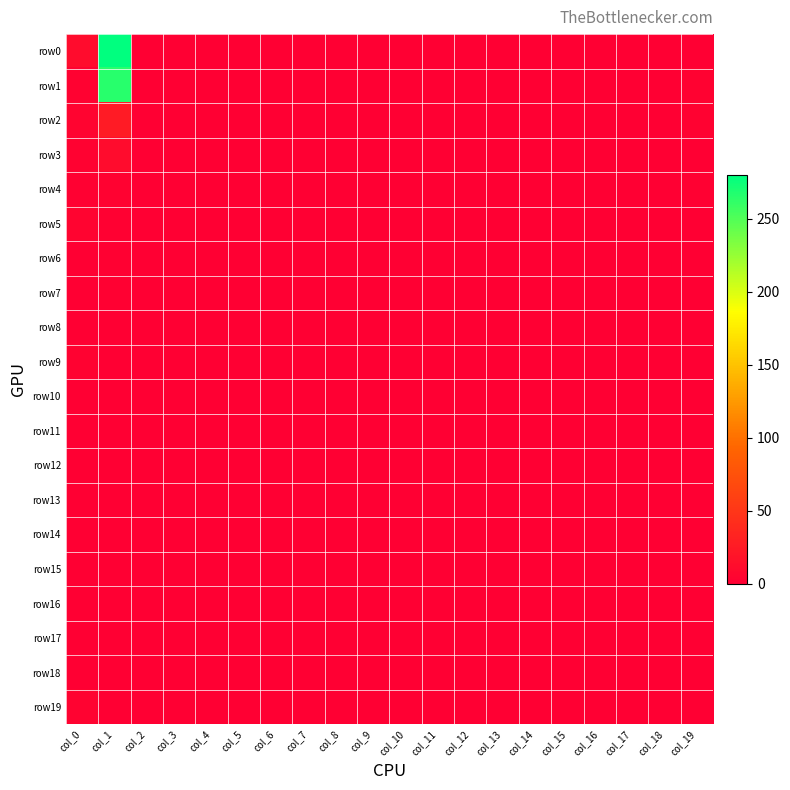

Reading left to right, what are all the values shown in this chart?

row0: col_0=11	col_1=280	col_2=0	col_3=0	col_4=0	col_5=0	col_6=0	col_7=0	col_8=0	col_9=0	col_10=0	col_11=0	col_12=0	col_13=0	col_14=0	col_15=0	col_16=0	col_17=0	col_18=0	col_19=0
row1: col_0=3	col_1=265	col_2=0	col_3=0	col_4=0	col_5=0	col_6=0	col_7=0	col_8=0	col_9=0	col_10=0	col_11=0	col_12=0	col_13=0	col_14=0	col_15=0	col_16=0	col_17=1	col_18=0	col_19=3
row2: col_0=5	col_1=26	col_2=0	col_3=0	col_4=0	col_5=0	col_6=0	col_7=0	col_8=0	col_9=0	col_10=0	col_11=0	col_12=0	col_13=0	col_14=0	col_15=0	col_16=0	col_17=0	col_18=0	col_19=3
row3: col_0=3	col_1=11	col_2=0	col_3=0	col_4=0	col_5=0	col_6=0	col_7=0	col_8=0	col_9=0	col_10=0	col_11=0	col_12=0	col_13=0	col_14=0	col_15=0	col_16=0	col_17=0	col_18=0	col_19=1
row4: col_0=2	col_1=3	col_2=0	col_3=0	col_4=0	col_5=0	col_6=0	col_7=0	col_8=0	col_9=0	col_10=0	col_11=0	col_12=0	col_13=0	col_14=0	col_15=0	col_16=0	col_17=0	col_18=0	col_19=2
row5: col_0=5	col_1=2	col_2=0	col_3=0	col_4=0	col_5=0	col_6=0	col_7=0	col_8=0	col_9=0	col_10=0	col_11=0	col_12=0	col_13=0	col_14=0	col_15=0	col_16=0	col_17=0	col_18=0	col_19=1
row6: col_0=1	col_1=2	col_2=0	col_3=0	col_4=0	col_5=0	col_6=0	col_7=0	col_8=0	col_9=0	col_10=0	col_11=0	col_12=0	col_13=0	col_14=0	col_15=0	col_16=0	col_17=0	col_18=0	col_19=1
row7: col_0=0	col_1=2	col_2=0	col_3=0	col_4=0	col_5=0	col_6=0	col_7=0	col_8=0	col_9=0	col_10=0	col_11=0	col_12=0	col_13=0	col_14=0	col_15=0	col_16=0	col_17=0	col_18=0	col_19=0
row8: col_0=1	col_1=0	col_2=0	col_3=0	col_4=0	col_5=0	col_6=0	col_7=0	col_8=0	col_9=0	col_10=0	col_11=0	col_12=0	col_13=0	col_14=0	col_15=0	col_16=0	col_17=0	col_18=0	col_19=0
row9: col_0=3	col_1=0	col_2=0	col_3=0	col_4=0	col_5=0	col_6=0	col_7=0	col_8=0	col_9=0	col_10=0	col_11=0	col_12=0	col_13=0	col_14=0	col_15=0	col_16=0	col_17=0	col_18=0	col_19=0
row10: col_0=0	col_1=1	col_2=0	col_3=0	col_4=0	col_5=0	col_6=0	col_7=0	col_8=0	col_9=0	col_10=0	col_11=0	col_12=0	col_13=0	col_14=0	col_15=0	col_16=0	col_17=0	col_18=0	col_19=0
row11: col_0=1	col_1=0	col_2=0	col_3=0	col_4=0	col_5=0	col_6=0	col_7=0	col_8=0	col_9=0	col_10=0	col_11=0	col_12=0	col_13=0	col_14=0	col_15=0	col_16=0	col_17=0	col_18=0	col_19=0
row12: col_0=1	col_1=0	col_2=0	col_3=0	col_4=0	col_5=0	col_6=0	col_7=0	col_8=0	col_9=0	col_10=0	col_11=0	col_12=0	col_13=0	col_14=0	col_15=0	col_16=0	col_17=0	col_18=0	col_19=0
row13: col_0=0	col_1=0	col_2=0	col_3=0	col_4=0	col_5=0	col_6=0	col_7=0	col_8=0	col_9=0	col_10=0	col_11=0	col_12=0	col_13=0	col_14=0	col_15=0	col_16=0	col_17=0	col_18=0	col_19=0
row14: col_0=0	col_1=0	col_2=0	col_3=0	col_4=0	col_5=0	col_6=0	col_7=0	col_8=0	col_9=0	col_10=0	col_11=0	col_12=0	col_13=0	col_14=0	col_15=0	col_16=0	col_17=0	col_18=0	col_19=0
row15: col_0=0	col_1=0	col_2=0	col_3=0	col_4=0	col_5=0	col_6=0	col_7=0	col_8=0	col_9=0	col_10=0	col_11=0	col_12=0	col_13=0	col_14=0	col_15=0	col_16=0	col_17=0	col_18=0	col_19=0
row16: col_0=0	col_1=0	col_2=0	col_3=0	col_4=0	col_5=0	col_6=0	col_7=0	col_8=0	col_9=0	col_10=0	col_11=0	col_12=0	col_13=0	col_14=0	col_15=0	col_16=0	col_17=0	col_18=0	col_19=0
row17: col_0=0	col_1=0	col_2=0	col_3=0	col_4=0	col_5=0	col_6=0	col_7=0	col_8=0	col_9=0	col_10=0	col_11=0	col_12=0	col_13=0	col_14=0	col_15=0	col_16=0	col_17=0	col_18=0	col_19=0
row18: col_0=0	col_1=0	col_2=0	col_3=0	col_4=0	col_5=0	col_6=0	col_7=0	col_8=0	col_9=0	col_10=0	col_11=0	col_12=0	col_13=0	col_14=0	col_15=0	col_16=0	col_17=0	col_18=0	col_19=0
row19: col_0=4	col_1=1	col_2=0	col_3=0	col_4=0	col_5=0	col_6=0	col_7=0	col_8=0	col_9=0	col_10=0	col_11=0	col_12=0	col_13=0	col_14=0	col_15=0	col_16=0	col_17=0	col_18=0	col_19=0